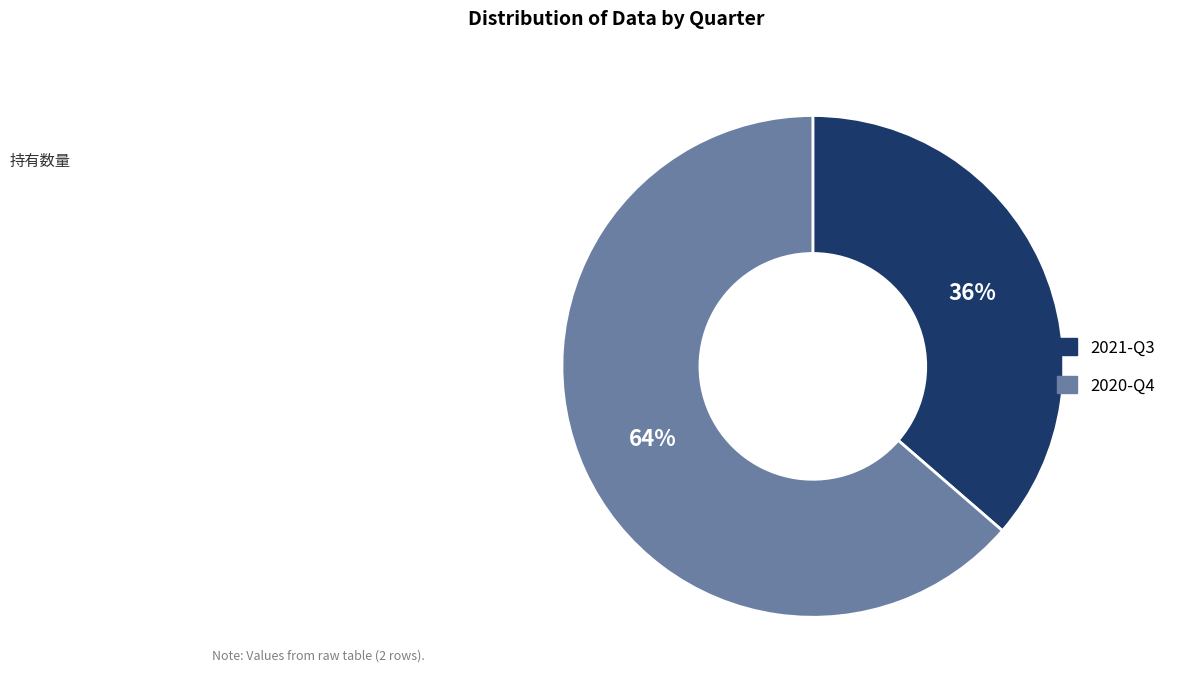

Approximately how many times larger is the value at 2021-Q3 compared to 2020-Q4?

0.6